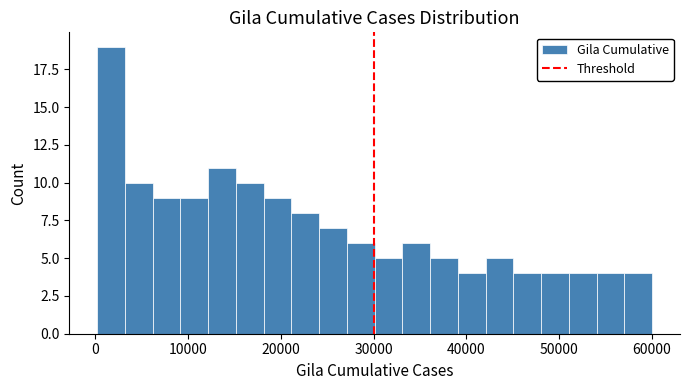

Around what value on the x-axis is the tallest bar? Give the approximate position of its centre, as read against the axis.

2000